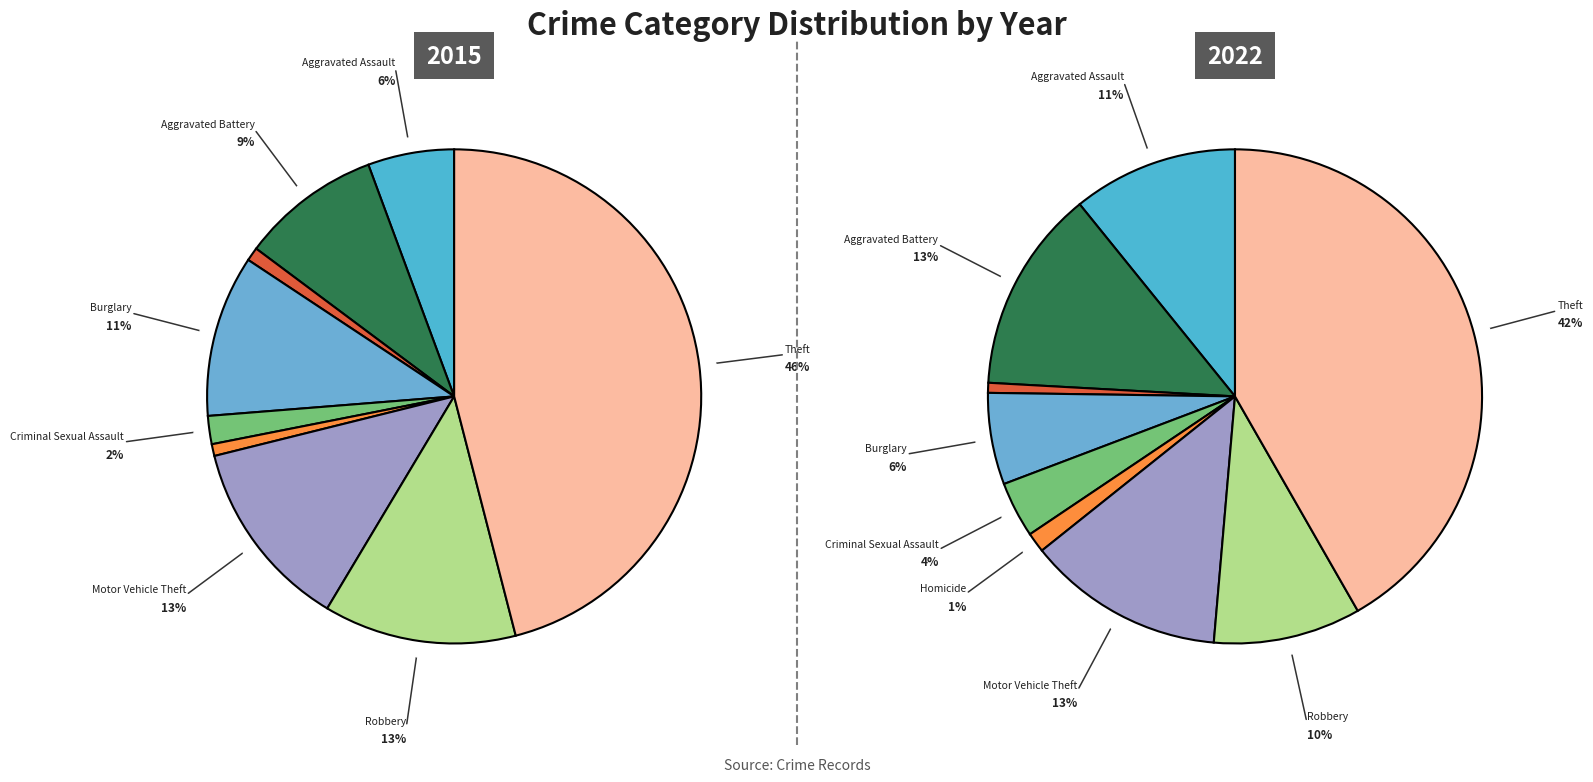

What is the ratio of the value at Homicide to the value at Criminal Sexual Assault?

0.4